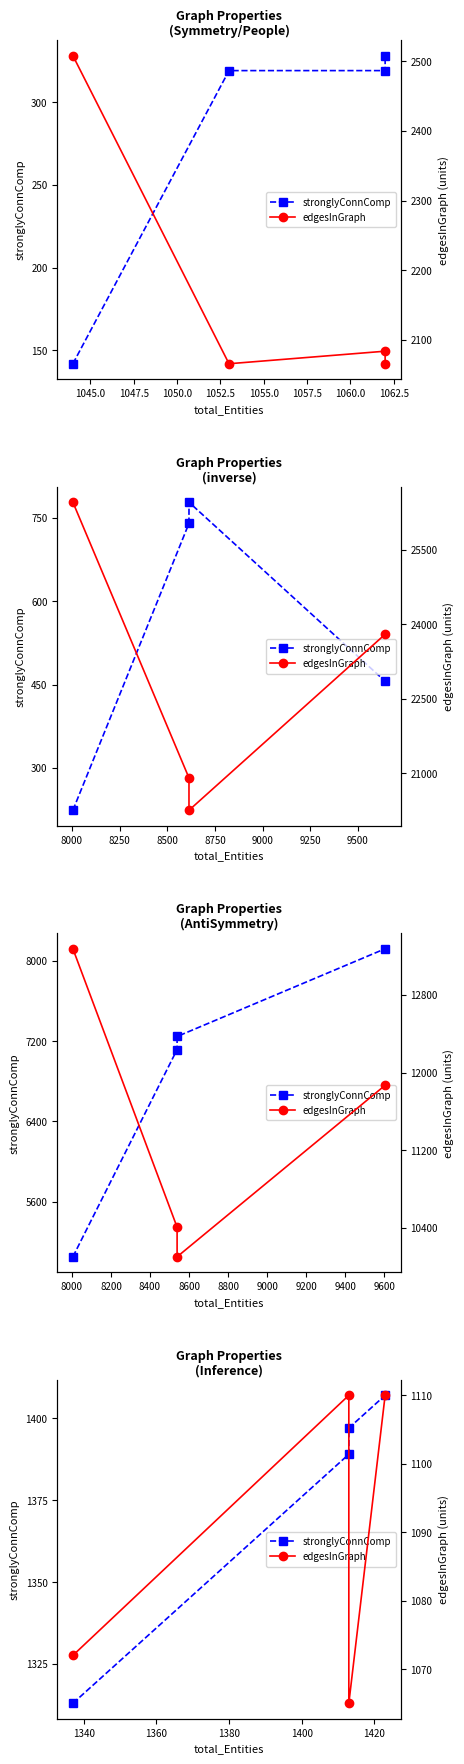

True or false: stronglyConnComp has more than 2 points higher than both neighbors.

False